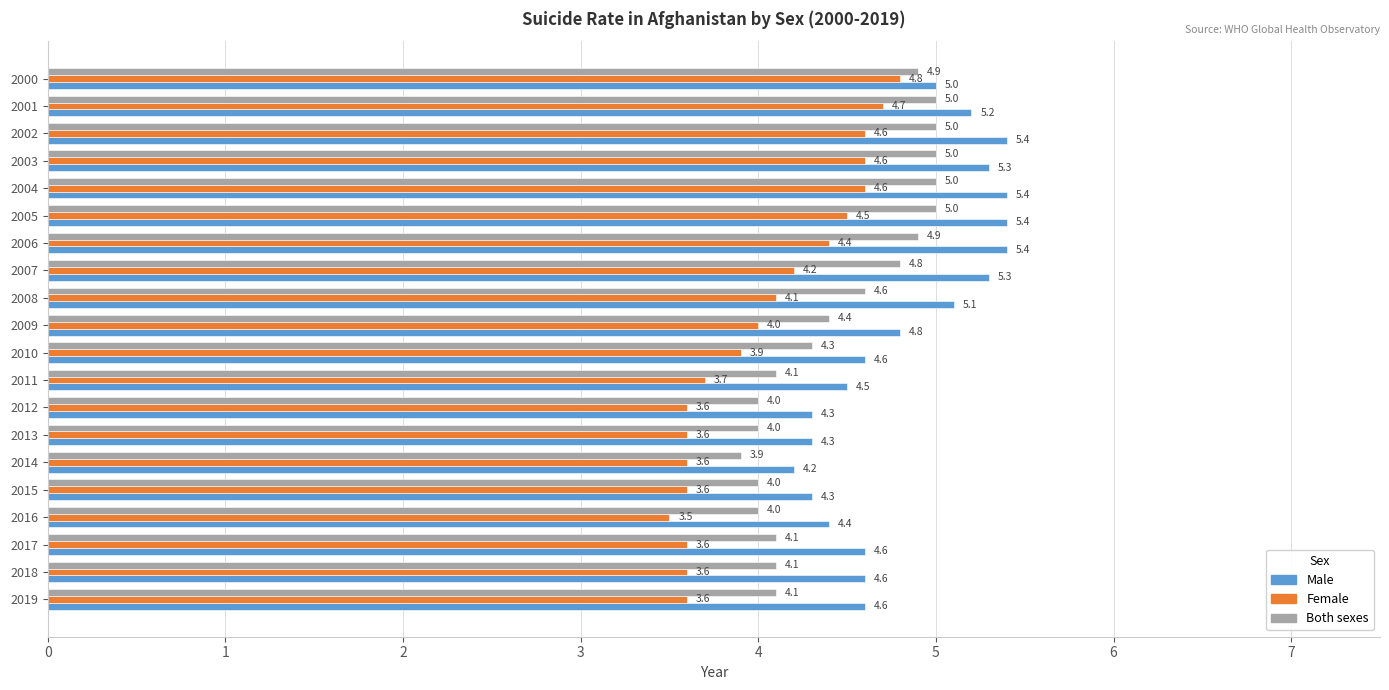

Is it true that Male equals 4.5 at 2011?

True